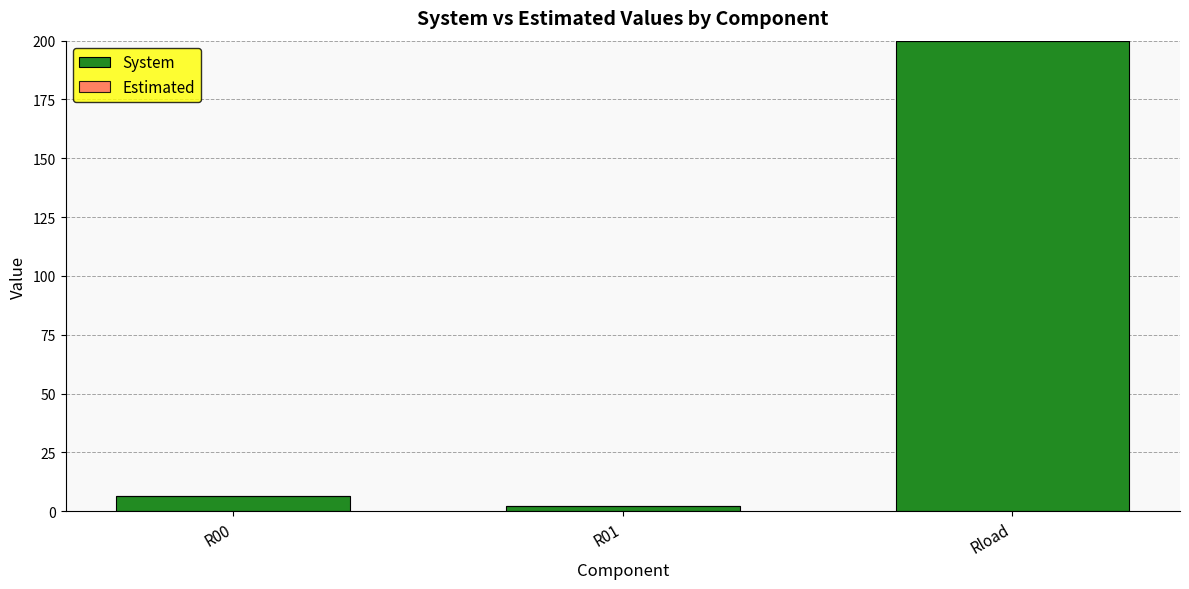

At which label is System closest to 101?

R00